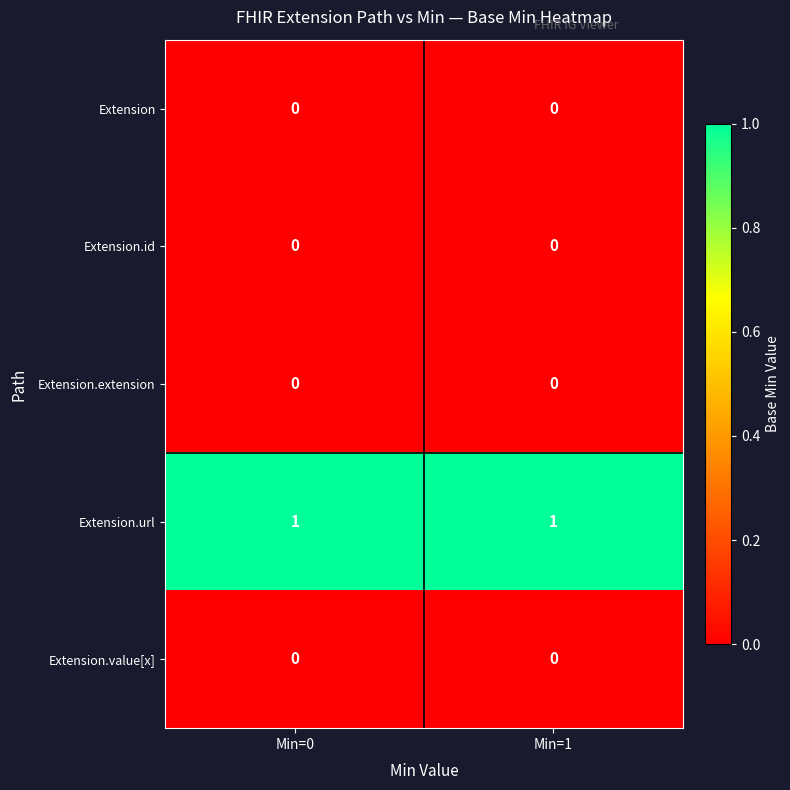

The value of Extension.url at Min=1 is 1. True or false?

True